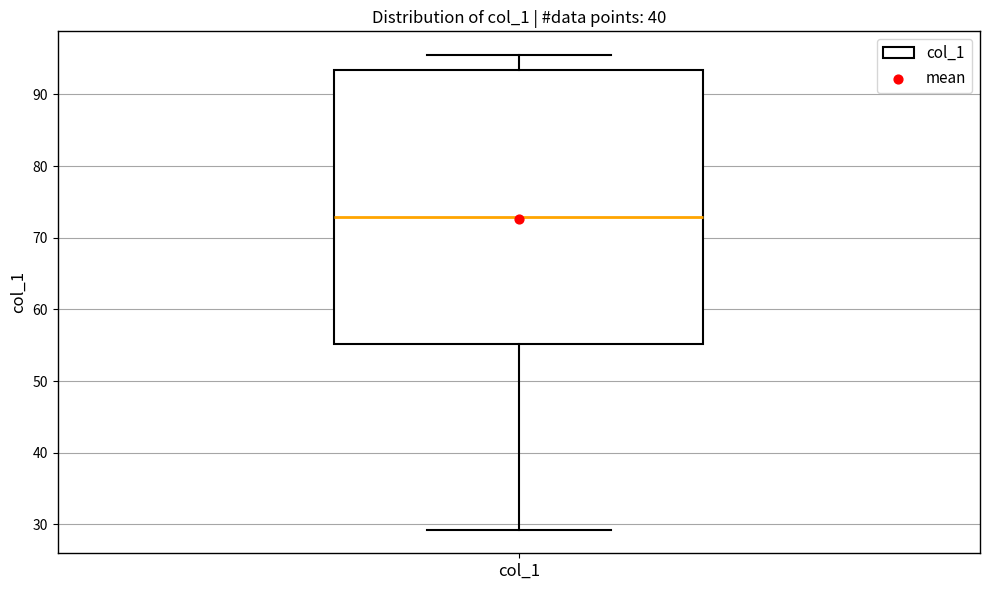

Where is the upper edge of the box for col_1 on the y-axis? The values are not printed on the chart, so give them approximately, as read against the axis.

93